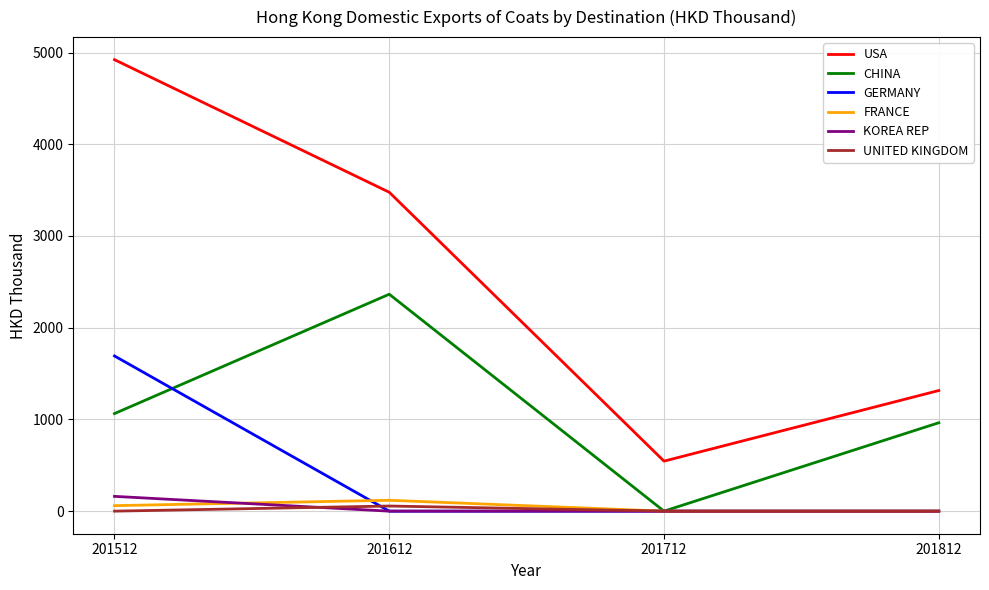

True or false: UNITED KINGDOM and USA cross at least once.

False